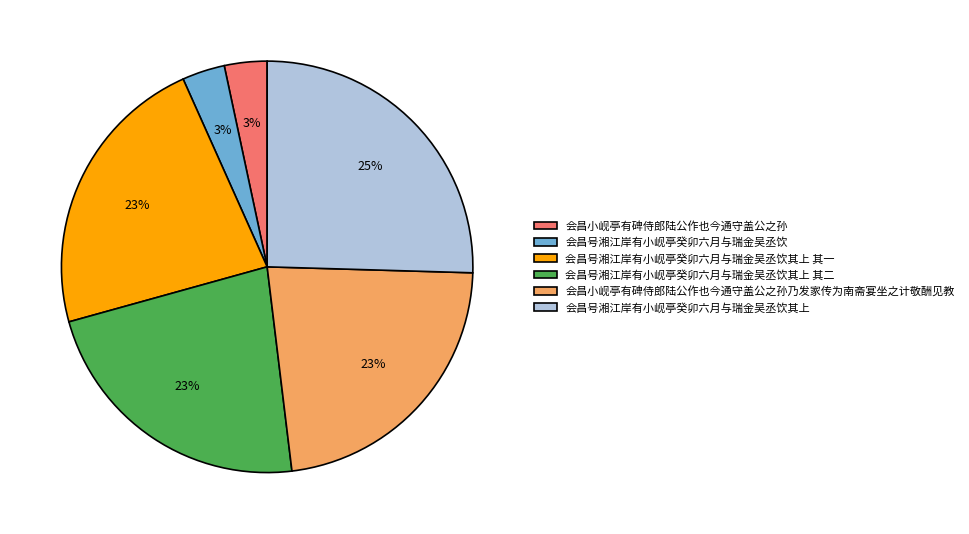

Is the sum of 会昌号湘江岸有小岘亭癸卯六月与瑞金吴丞饮其上 and 会昌号湘江岸有小岘亭癸卯六月与瑞金吴丞饮其上 其二 greater than half?

No